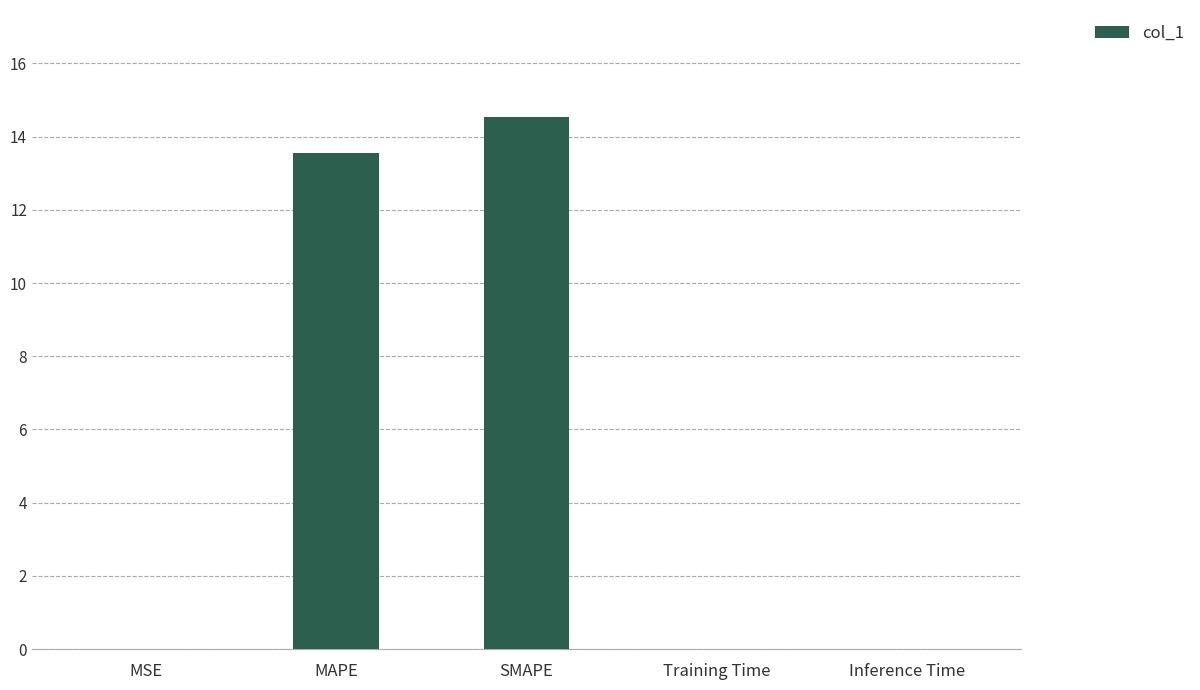

What value does the data have at SMAPE?

14.6